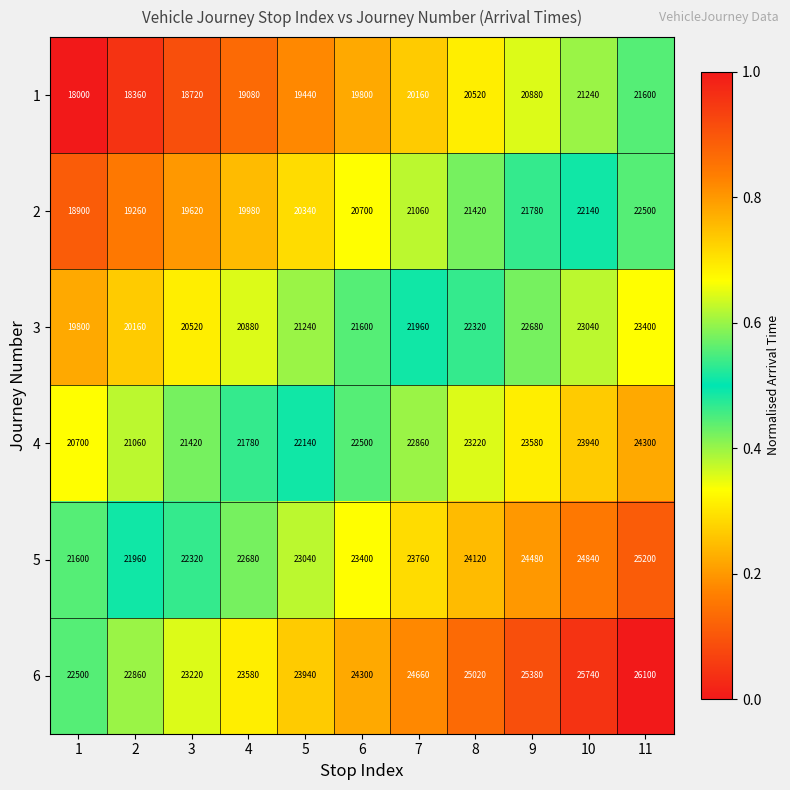

List the series in order of their peak value, highest first.

6, 5, 4, 3, 2, 1